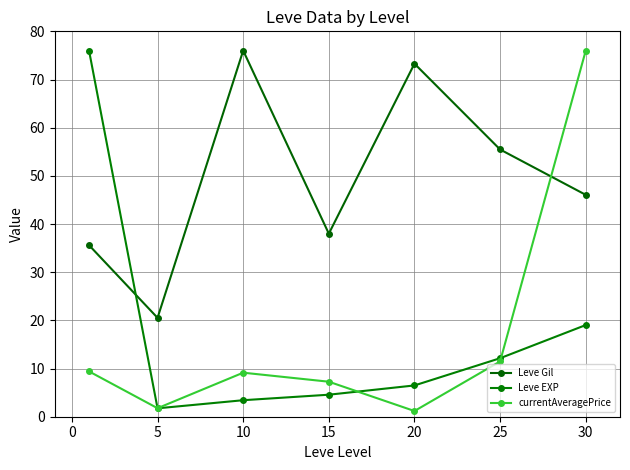

How many data points in Leve EXP are less than 6?

3